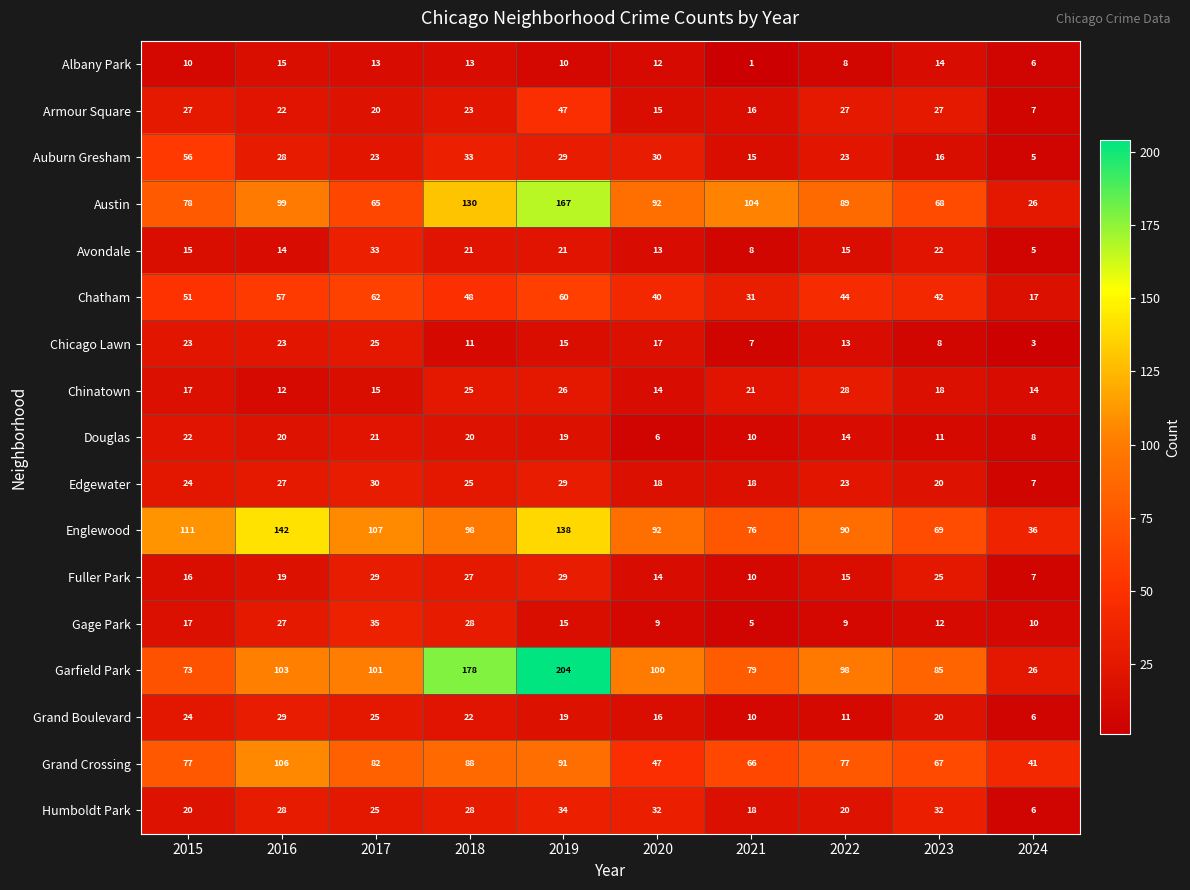

What is the total value across all series at 2024?

230